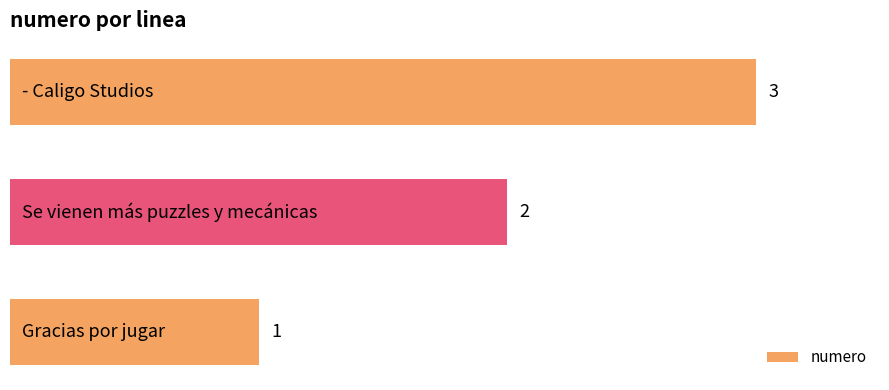

How many values are between 1 and 3?

3